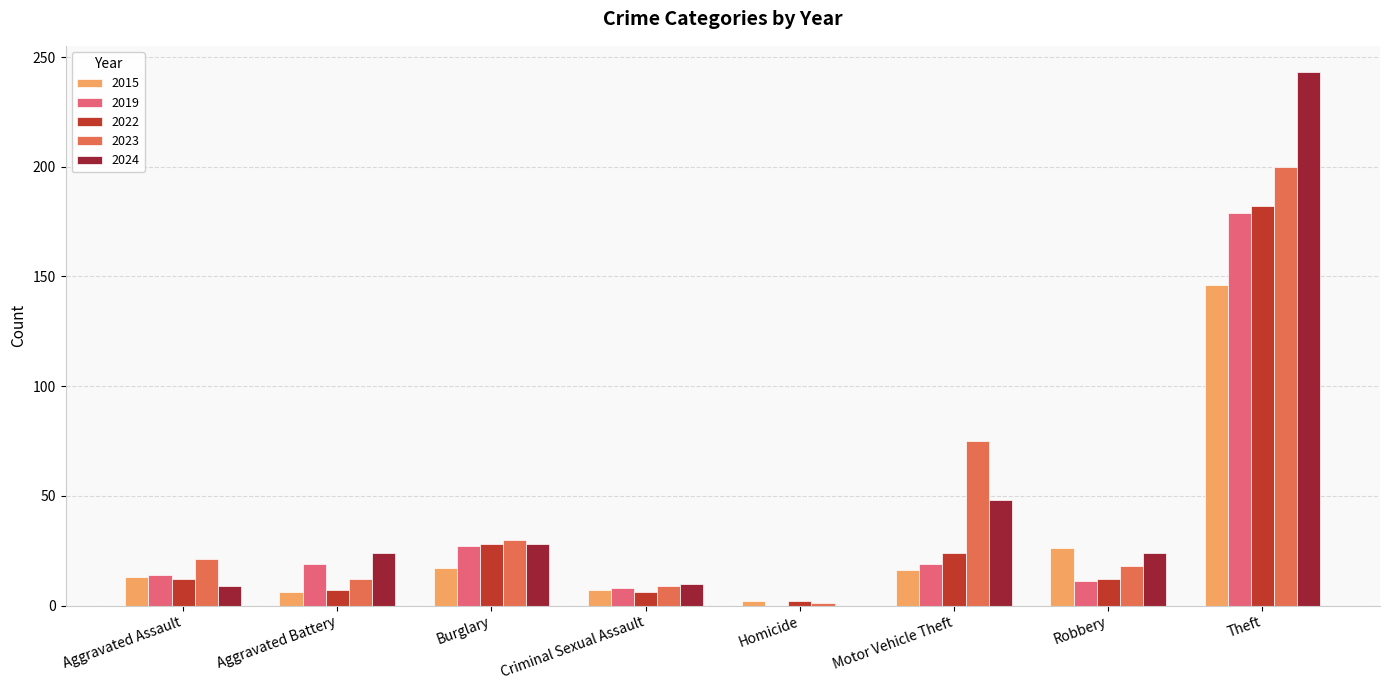

How many values in 2024 are above zero?

7